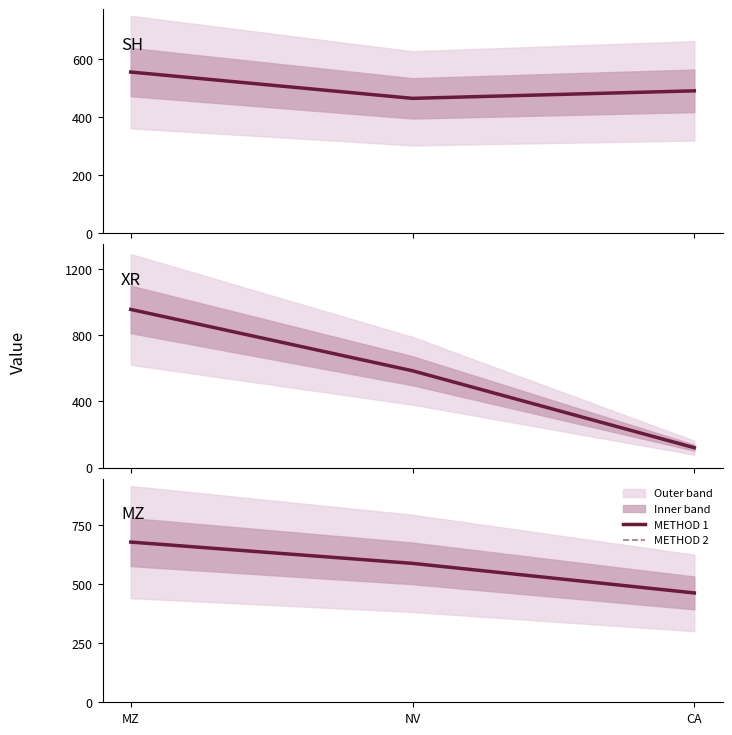

Is the value of METHOD 1 at NV greater than the value of METHOD 2 at NV?

No